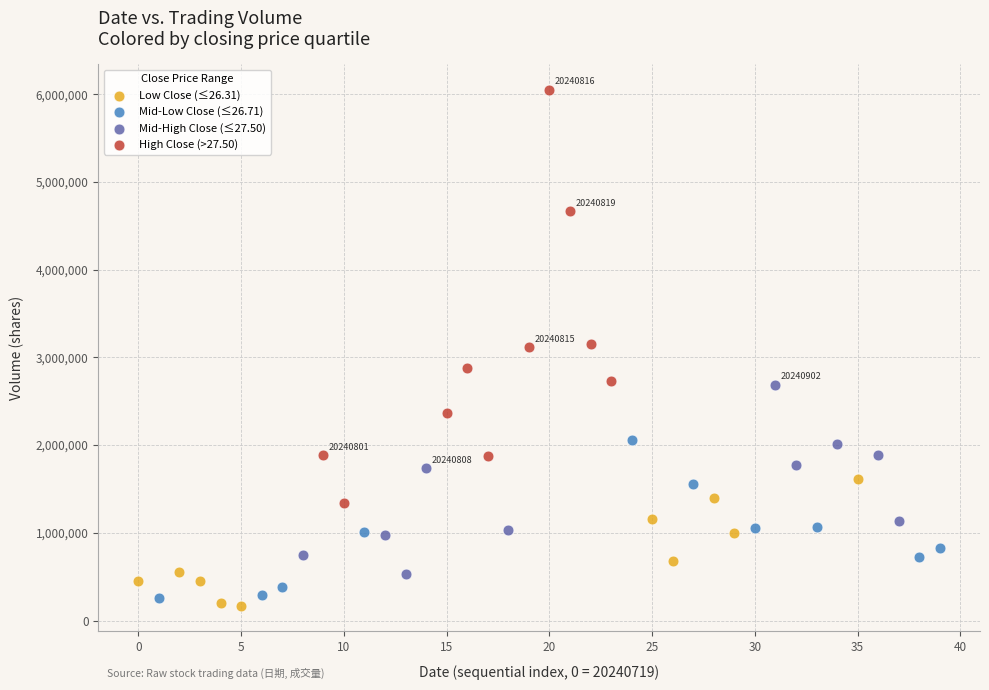

Which series reaches the maximum Y coordinate?

High Close (>27.50)